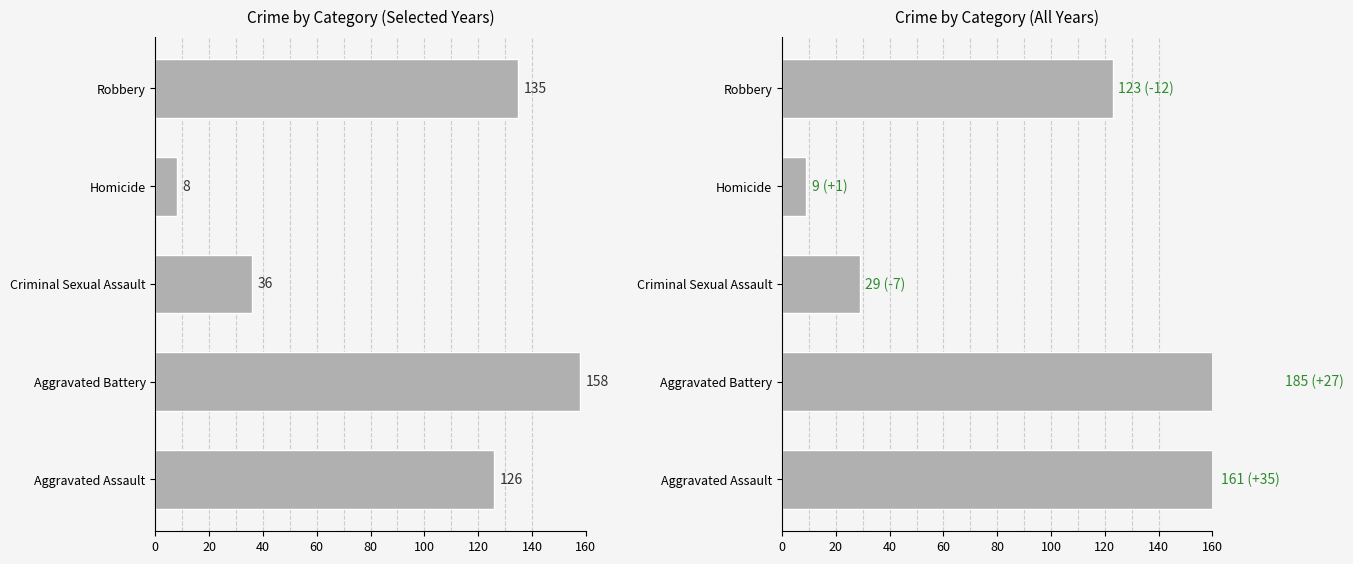

What is the maximum value shown in the chart?

185